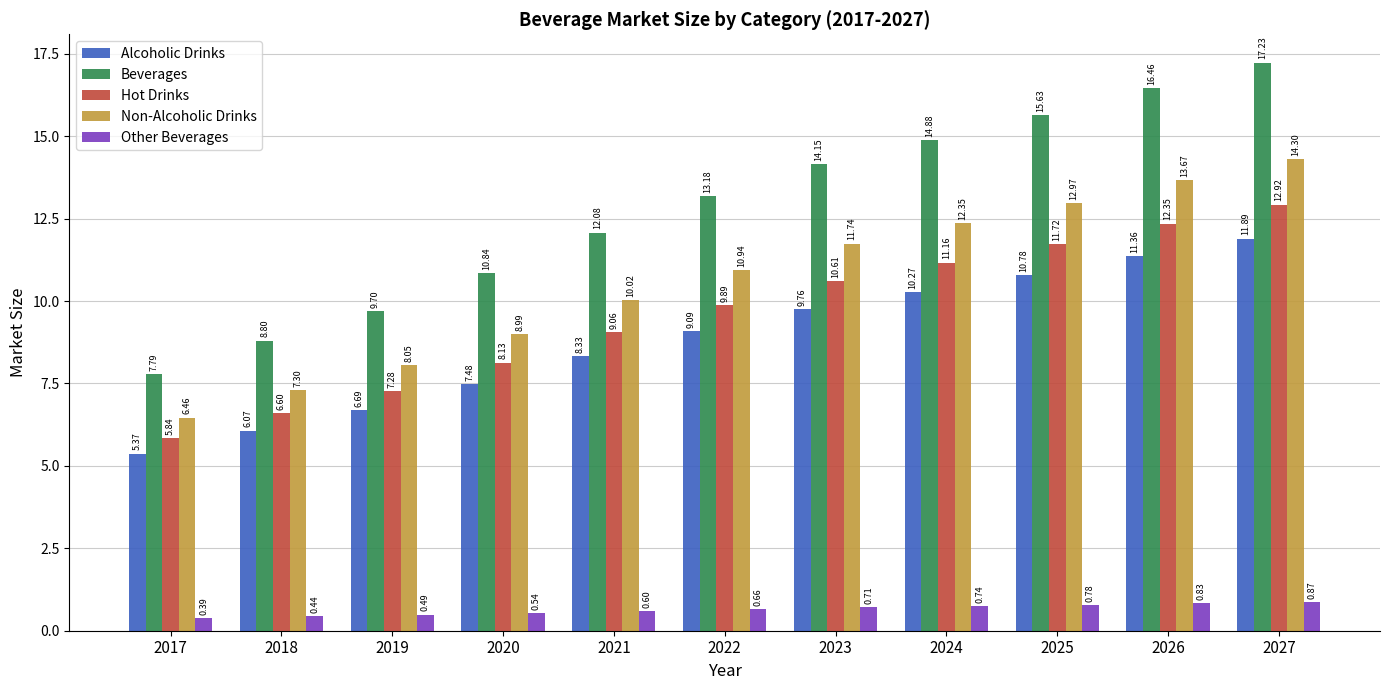

Which series changed the most between 2018 and 2027?

Beverages